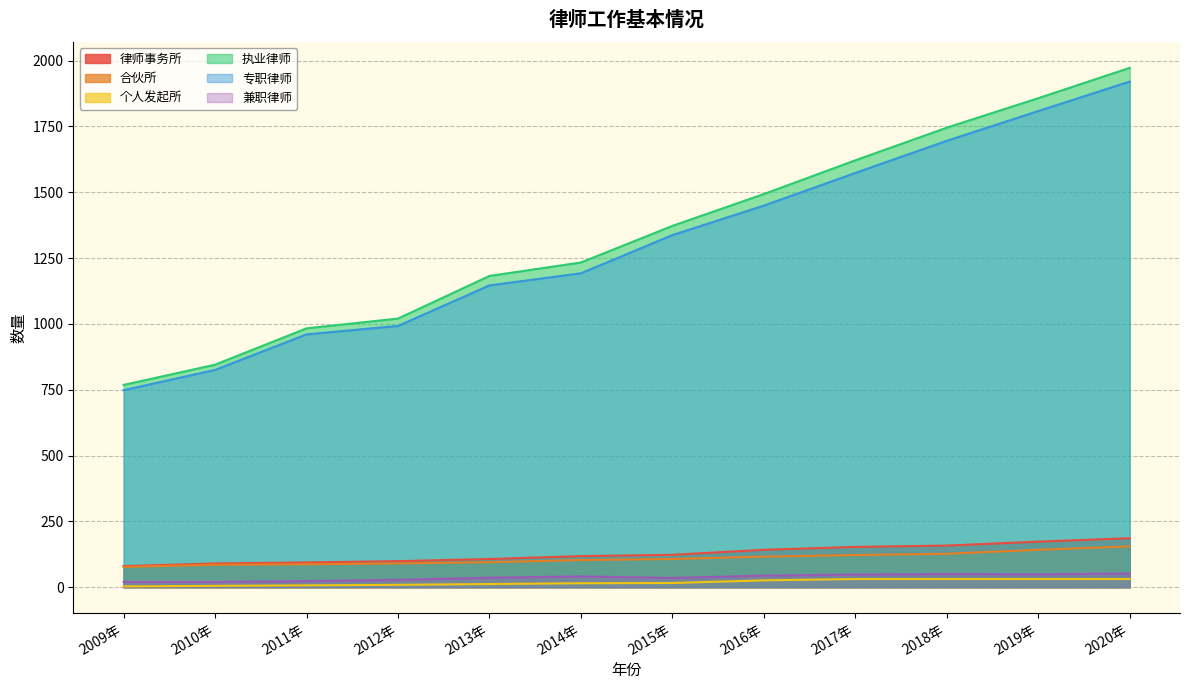

What is the total value across all series at 2016年?

3270